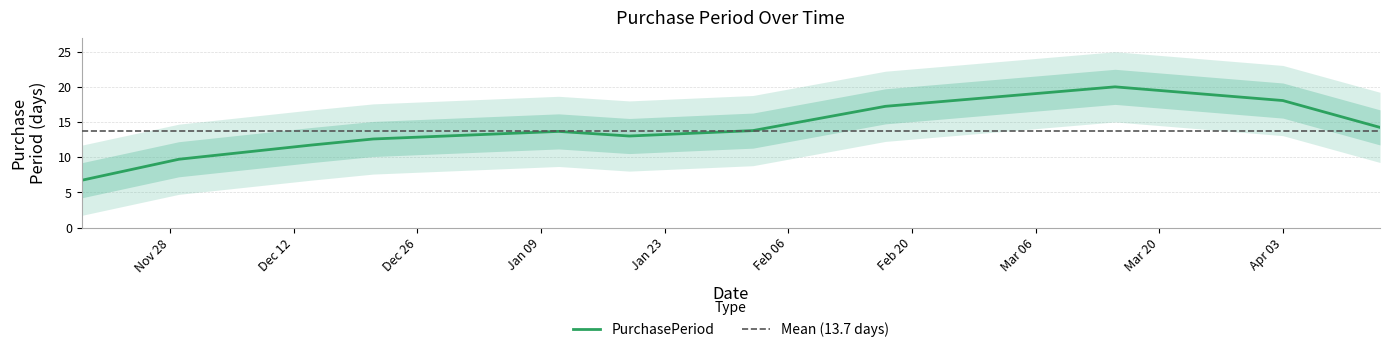

What is the maximum value for PurchasePeriod?

20.0